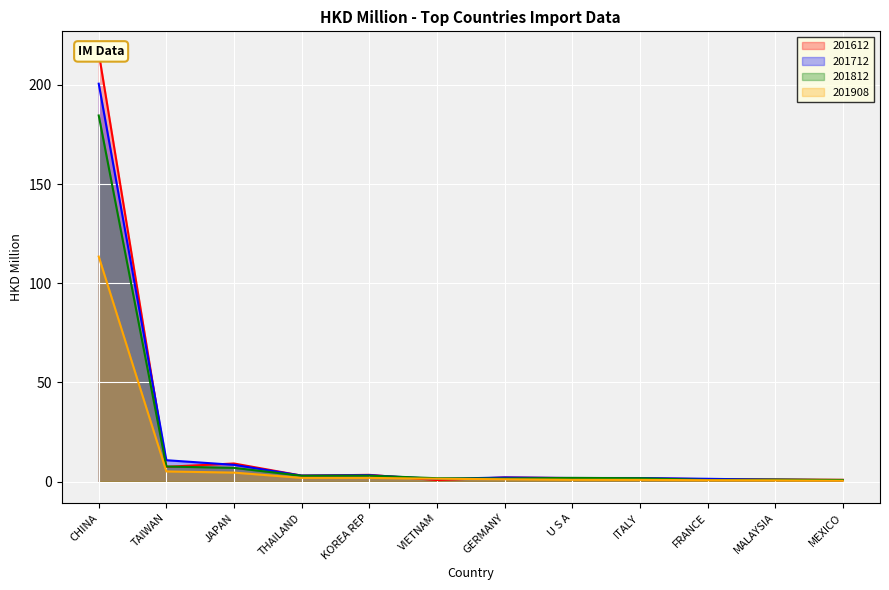

The 201712 series shows 8.4 at JAPAN. True or false?

True